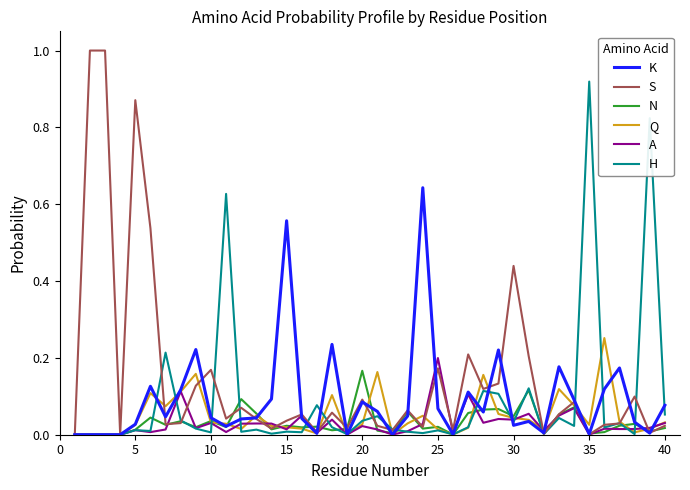

Does the chart display data point markers on the line(s)?

No